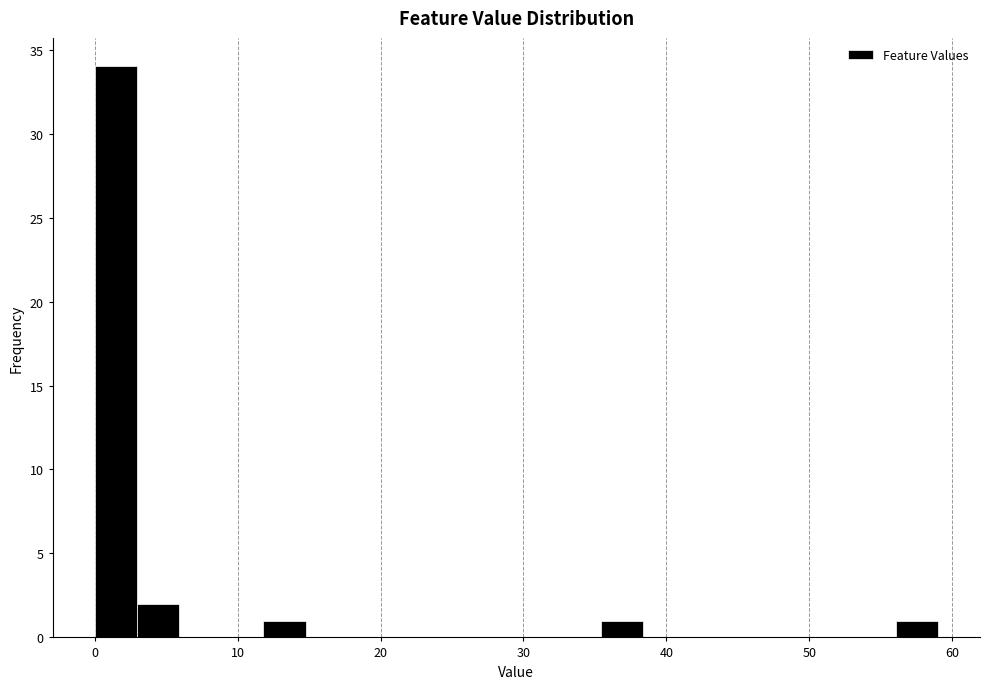

Read against the x-axis, roughly where is the centre of the tallest bar?

1